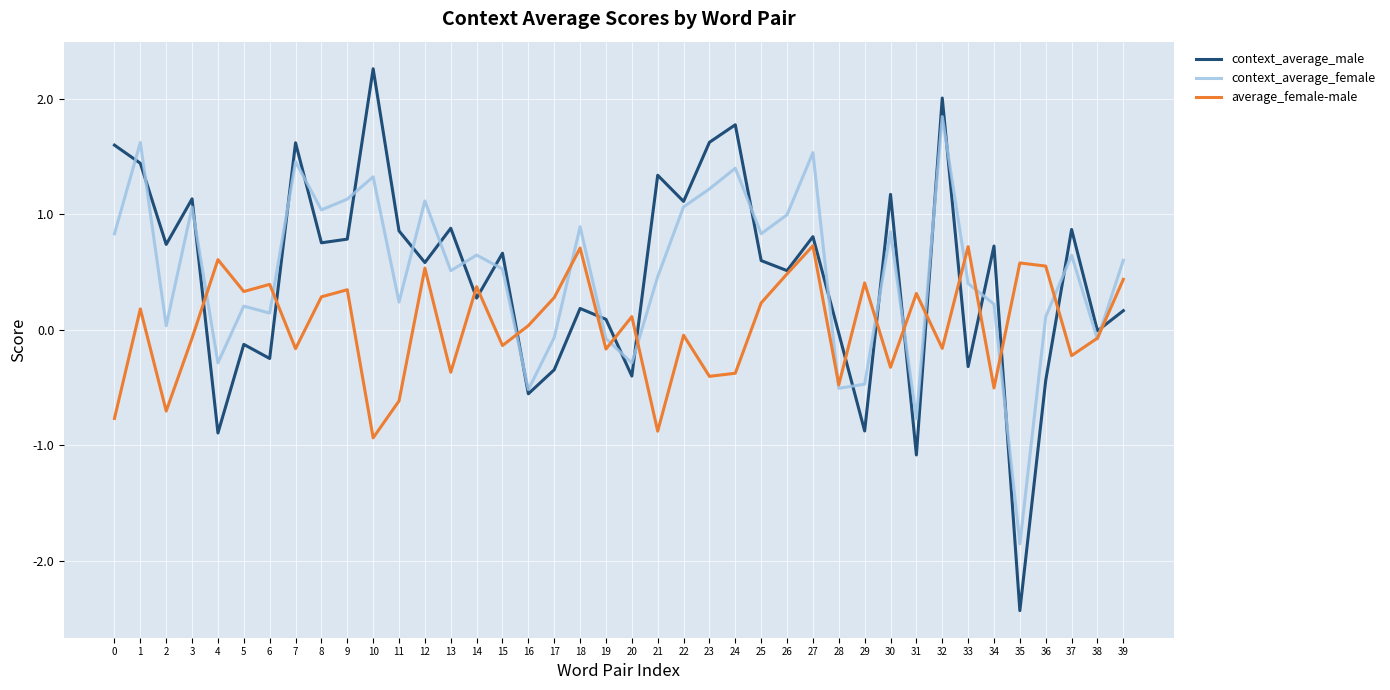

What is the lowest value of the average_female-male series?

-0.9